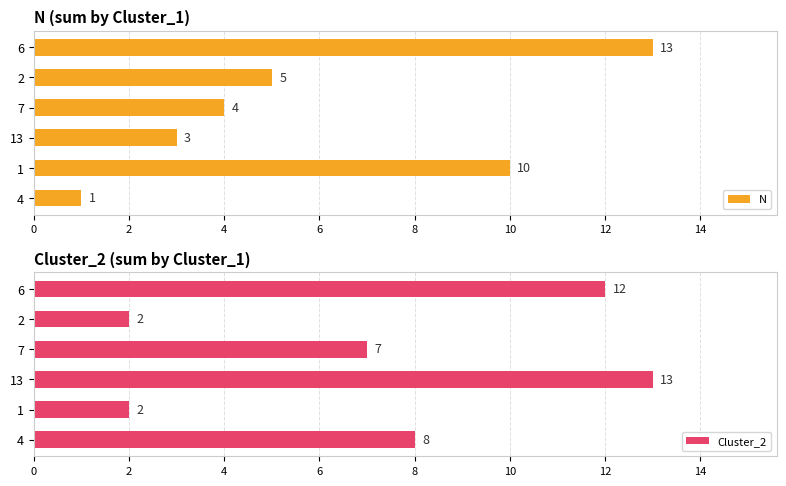

How many data points in N are above 5?

2